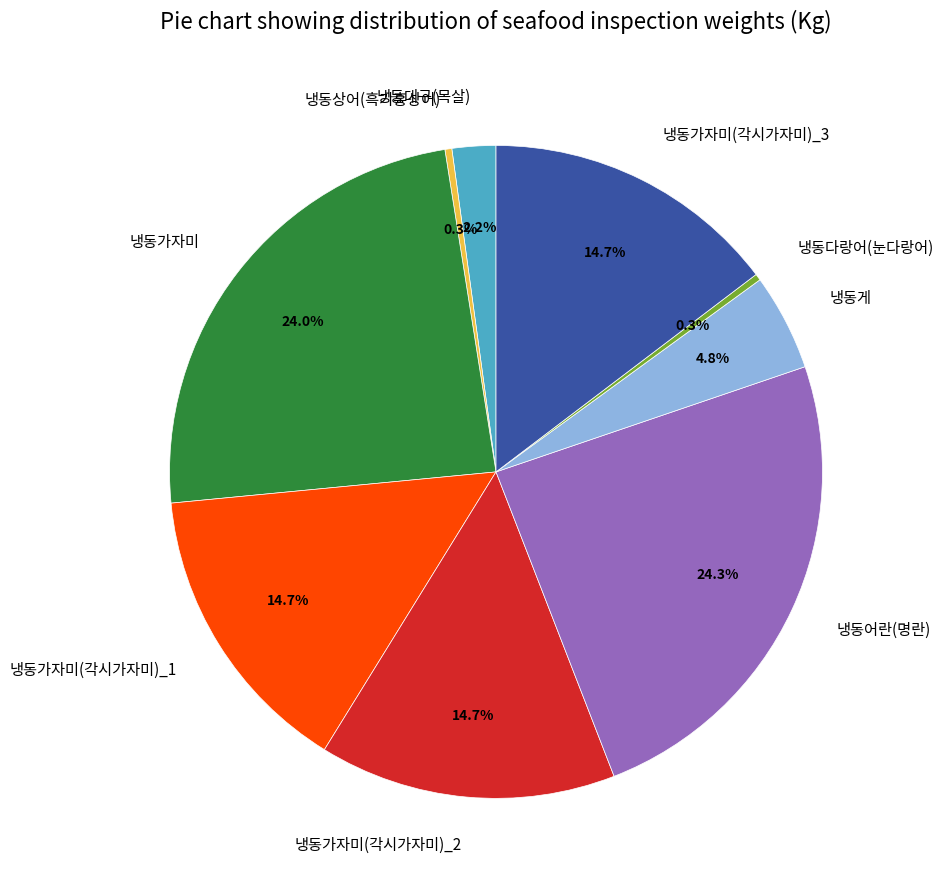

What portion of the pie excludes 냉동다랑어(눈다랑어)?

99.7%